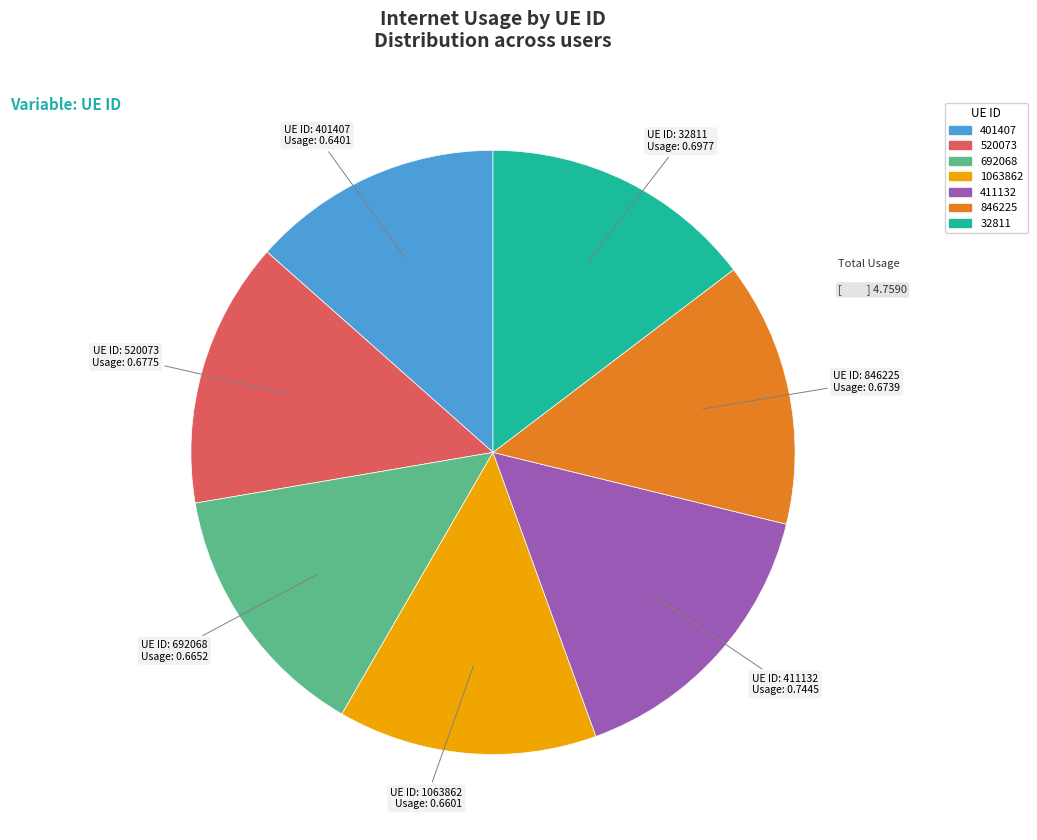

Does any single category account for the majority?

No